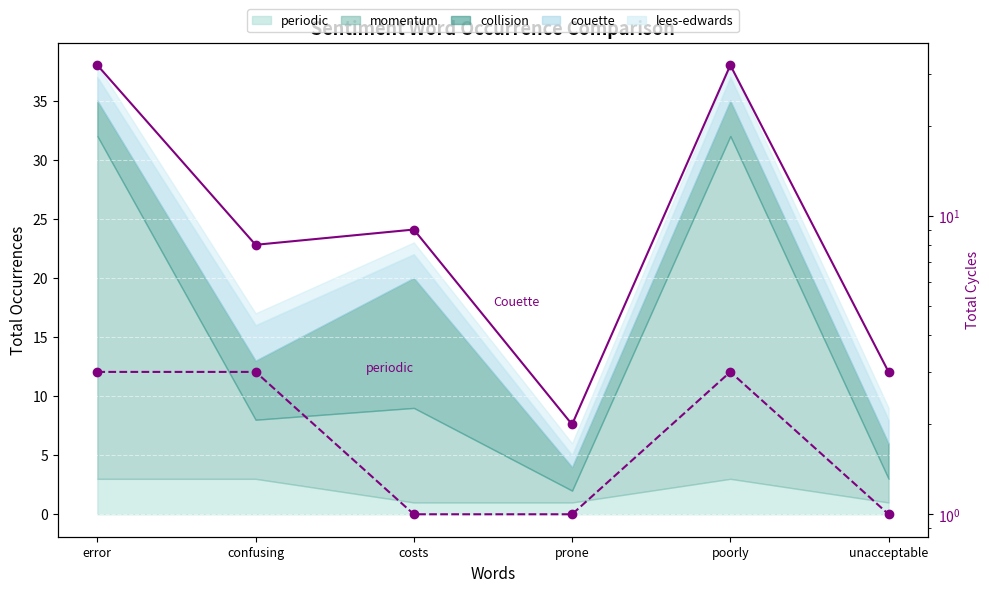

At how many categories does at least one series exceed 3?

4